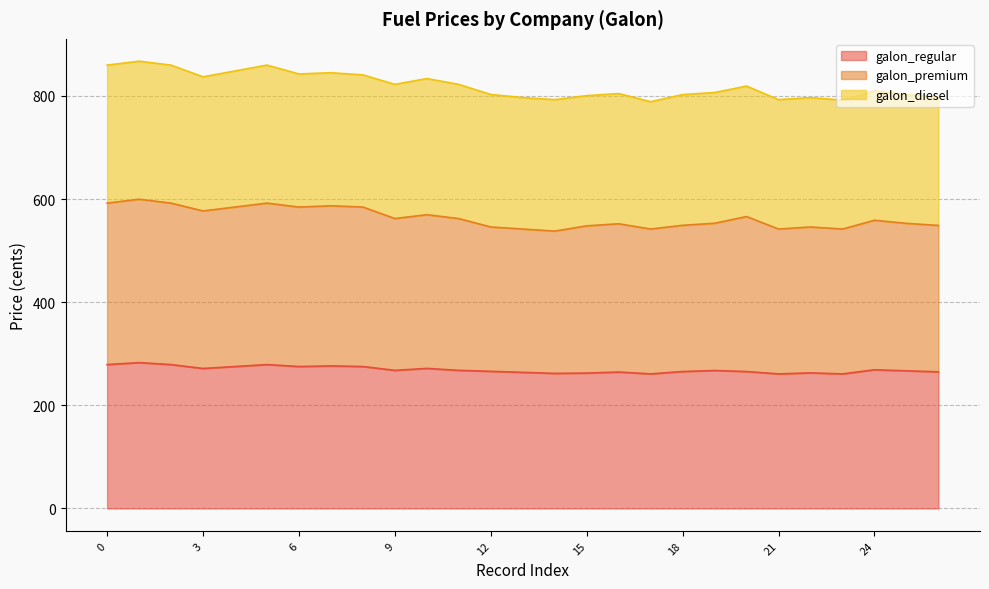

How many data points in galon_premium are above 558?

14